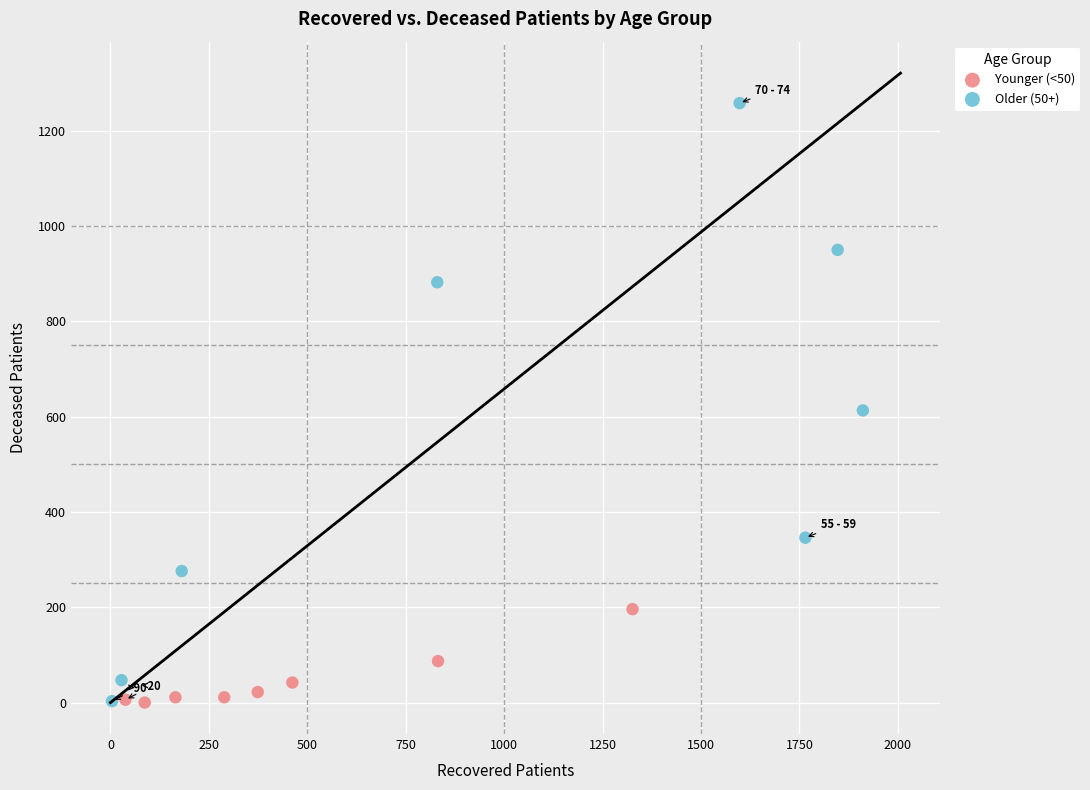

Which series reaches the maximum Y coordinate?

Older (50+)